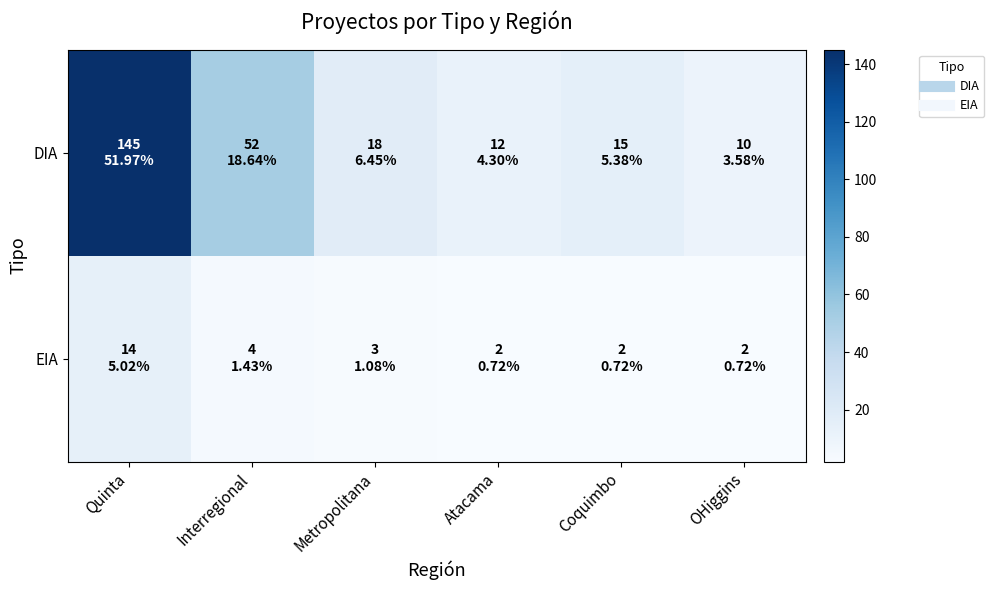

Rank the series by their average value, from highest to lowest.

DIA, EIA